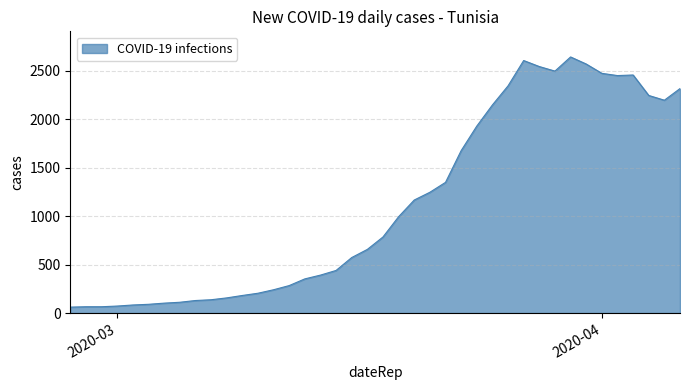

What is the smallest value displayed?

61